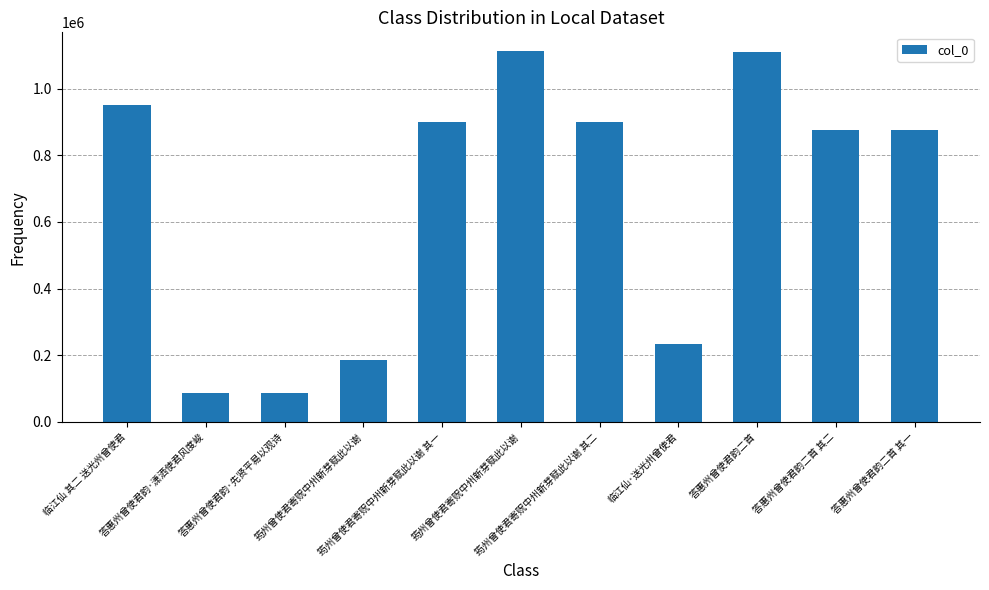

How many bars are there in total?

11